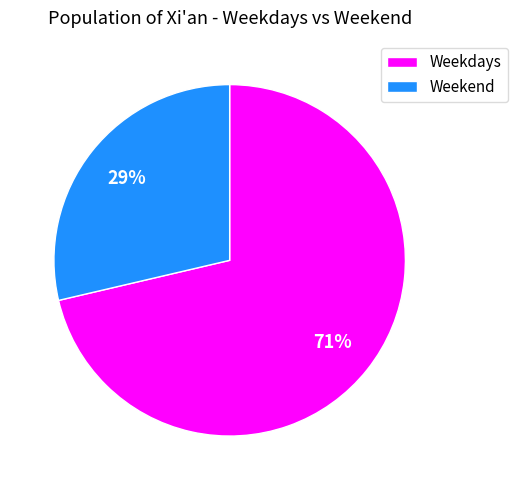

Do Weekdays and Weekend together represent more than half of the pie?

Yes